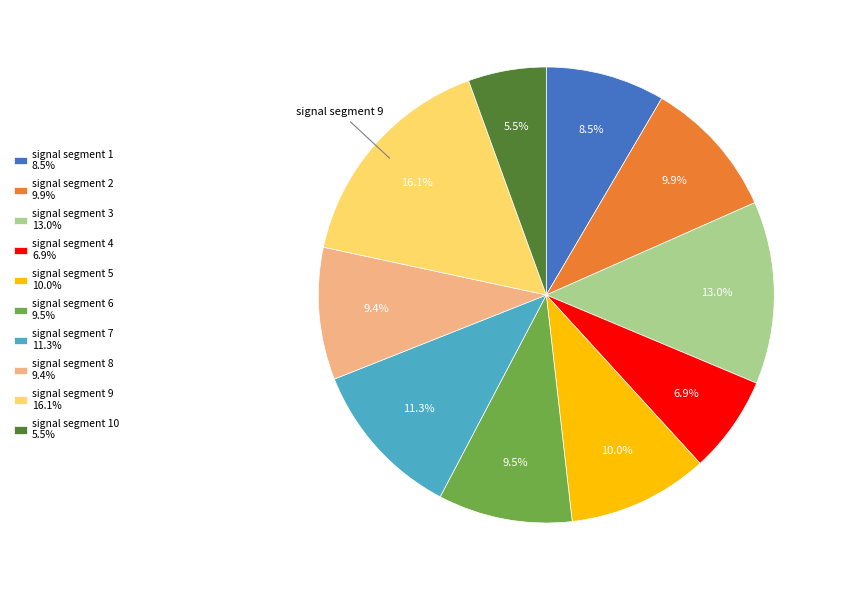

To the nearest percent, what is the difference between the largest and smallest slice percentages?

11%